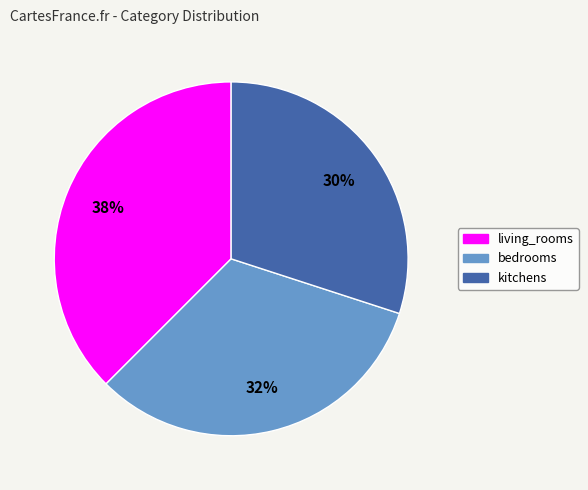

Between living_rooms and bedrooms, which is larger?

living_rooms